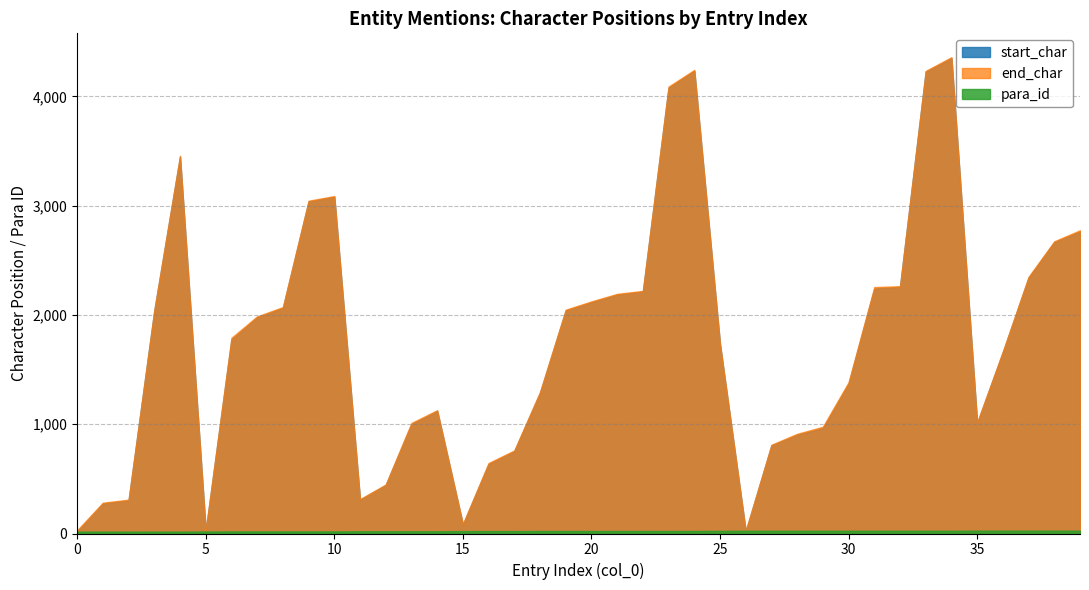

Rank the categories by end_char value from lowest to highest.

26, 0, 5, 15, 1, 2, 11, 12, 16, 17, 27, 28, 29, 13, 35, 14, 18, 30, 36, 25, 6, 7, 3, 19, 8, 20, 21, 22, 31, 32, 37, 38, 39, 9, 10, 4, 23, 33, 24, 34